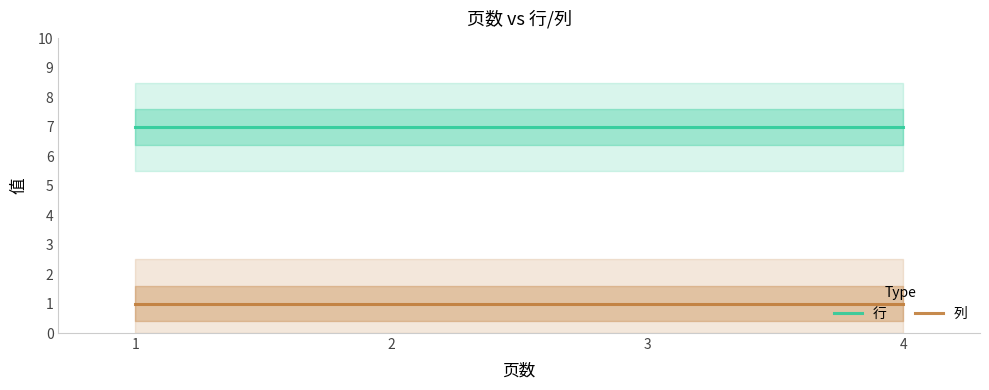

What is the difference between the highest and lowest values at 4?

6